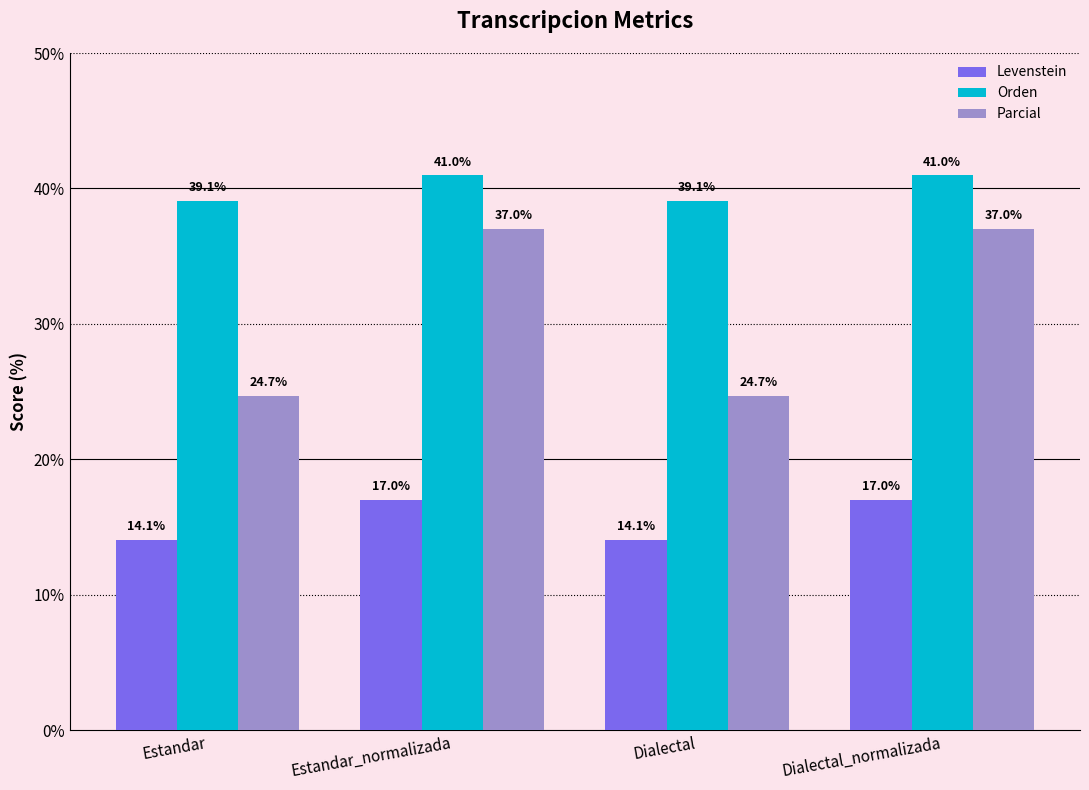

Is it true that Orden equals 39.1 at Estandar?

True